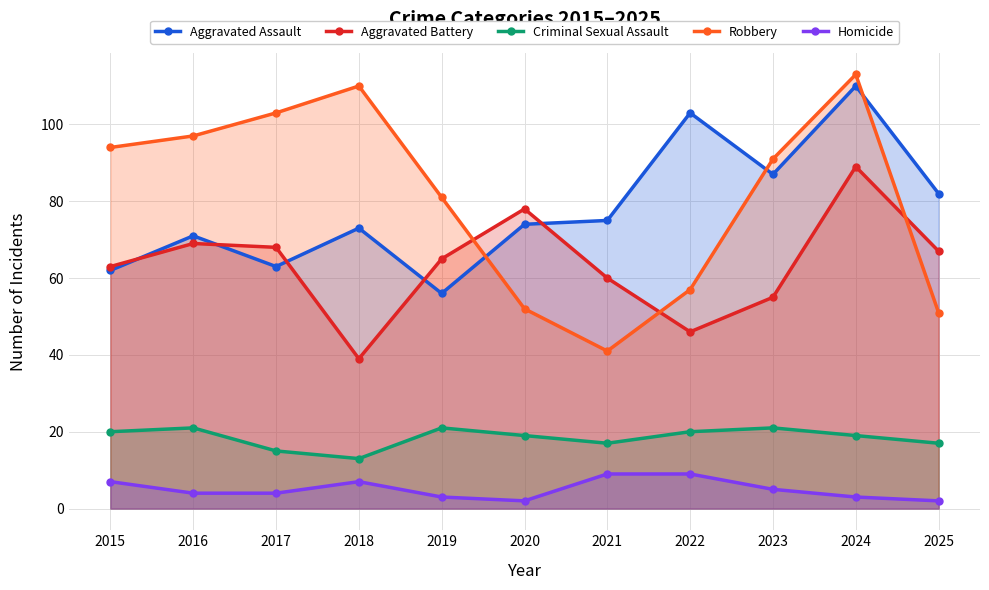

The value of Criminal Sexual Assault at 2021 is 7. True or false?

False